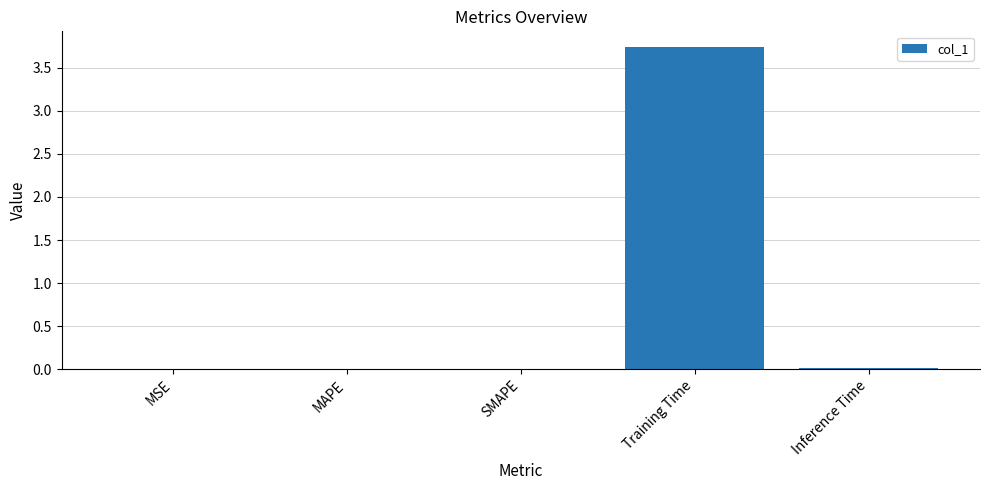

Are the bars horizontal?

No